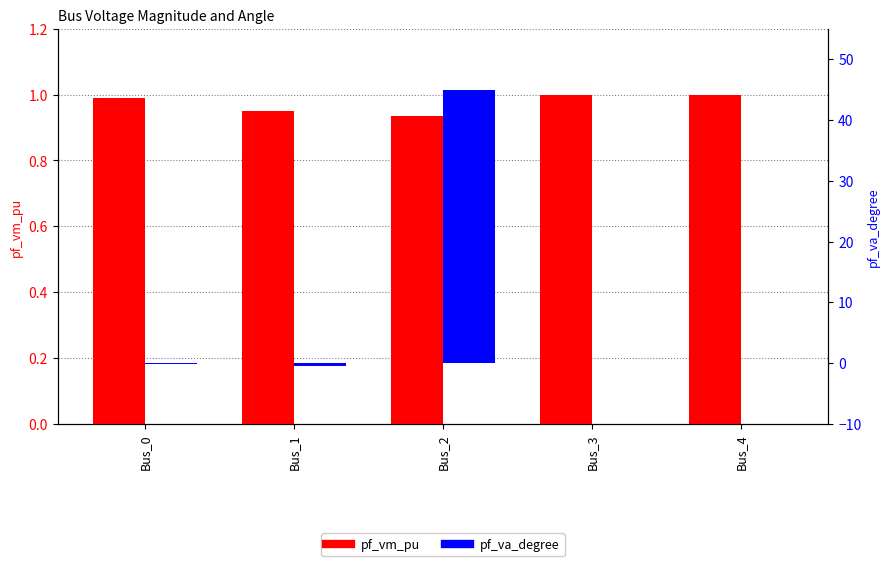

True or false: pf_va_degree has a value of -0.5 at Bus_1.

True